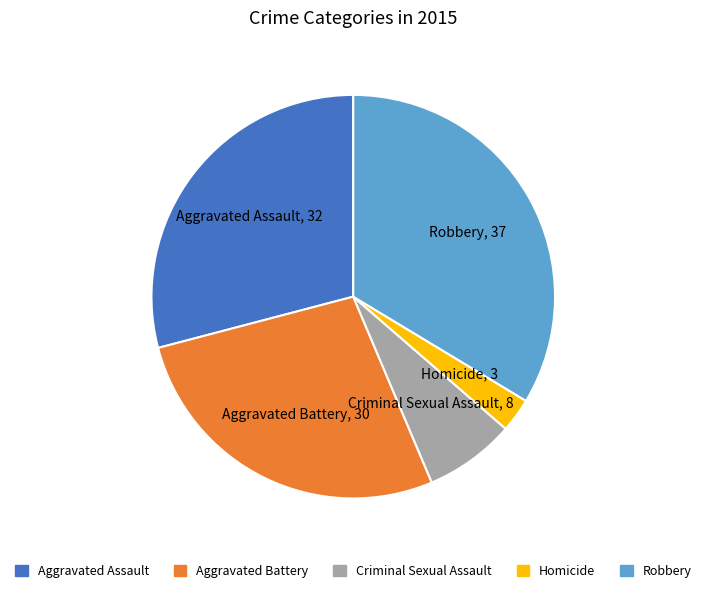

Which category has the biggest portion of the pie?

Robbery